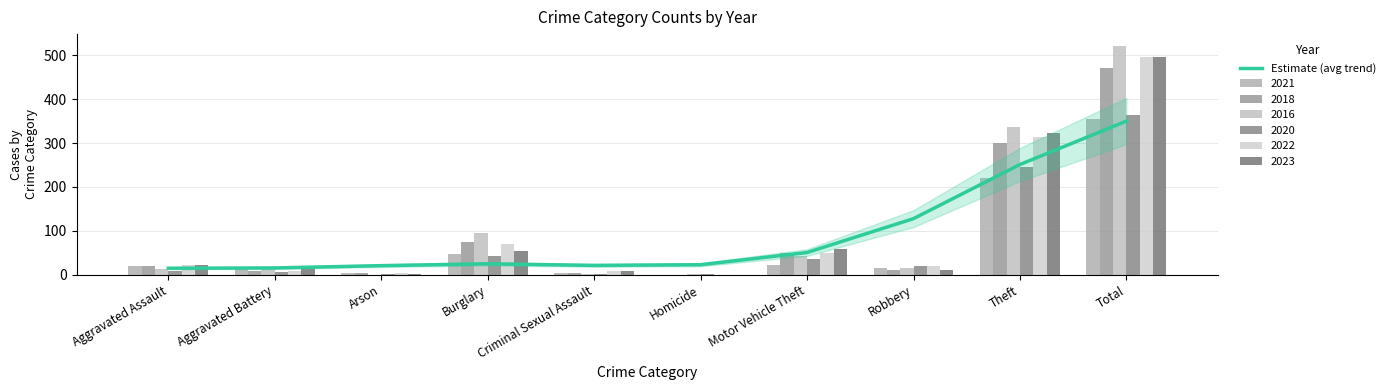

Is it true that the value at Aggravated Assault is 15.1?

True